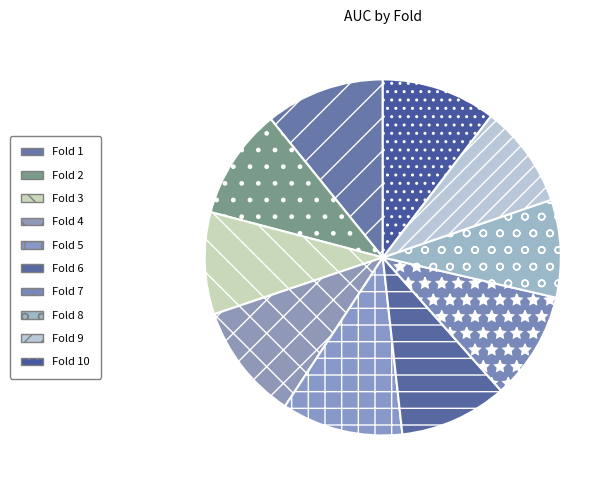

Which category has the smallest portion of the pie?

Fold 8